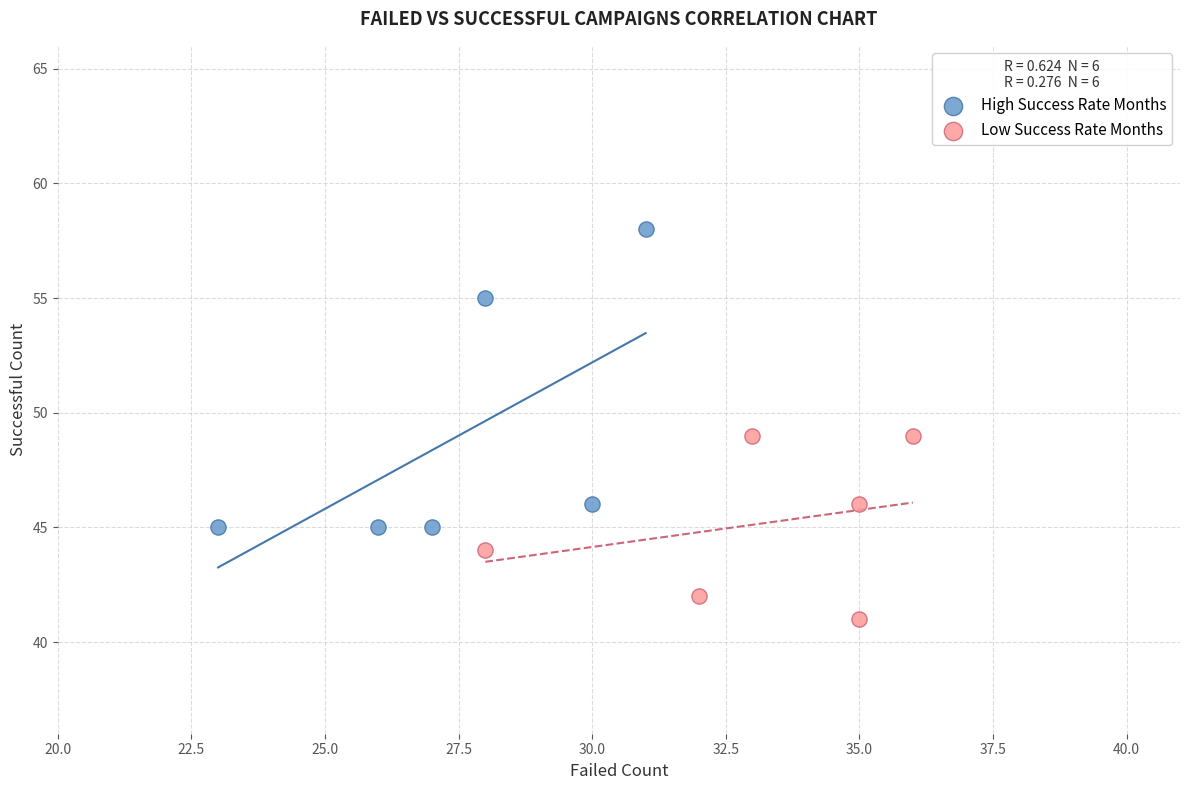

Which series contains the highest Y value?

High Success Rate Months